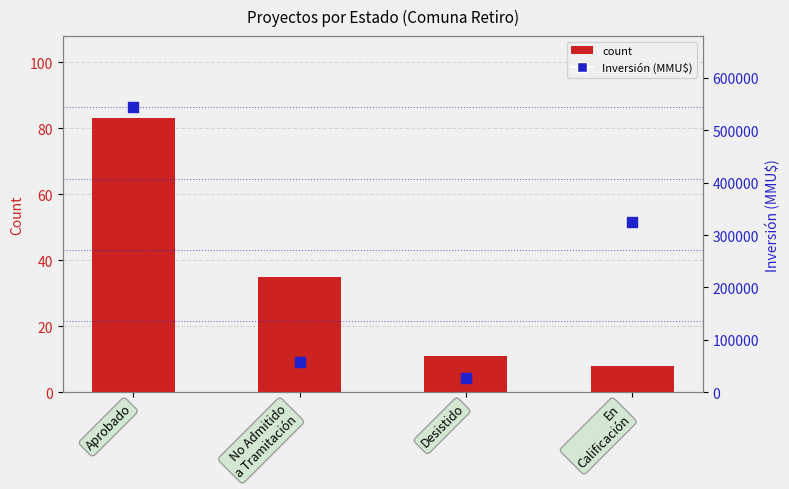

What are all the series names shown in the legend?

count, Inversión (MMU$)